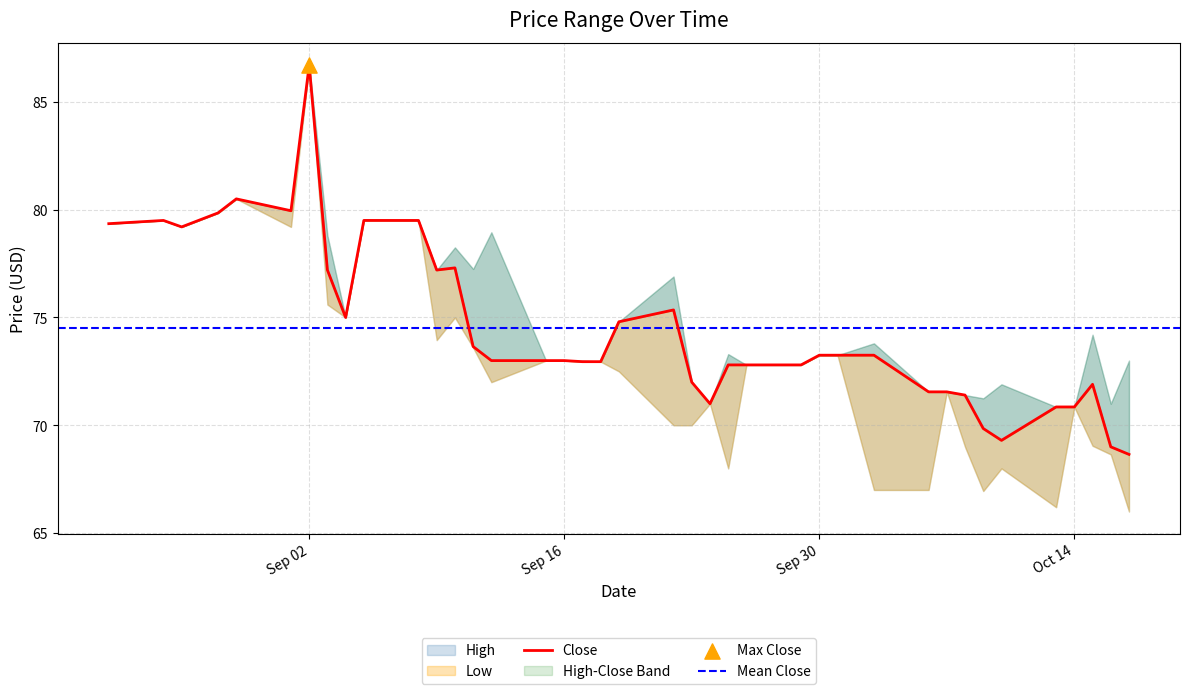

At how many categories does at least one series exceed 81?

1